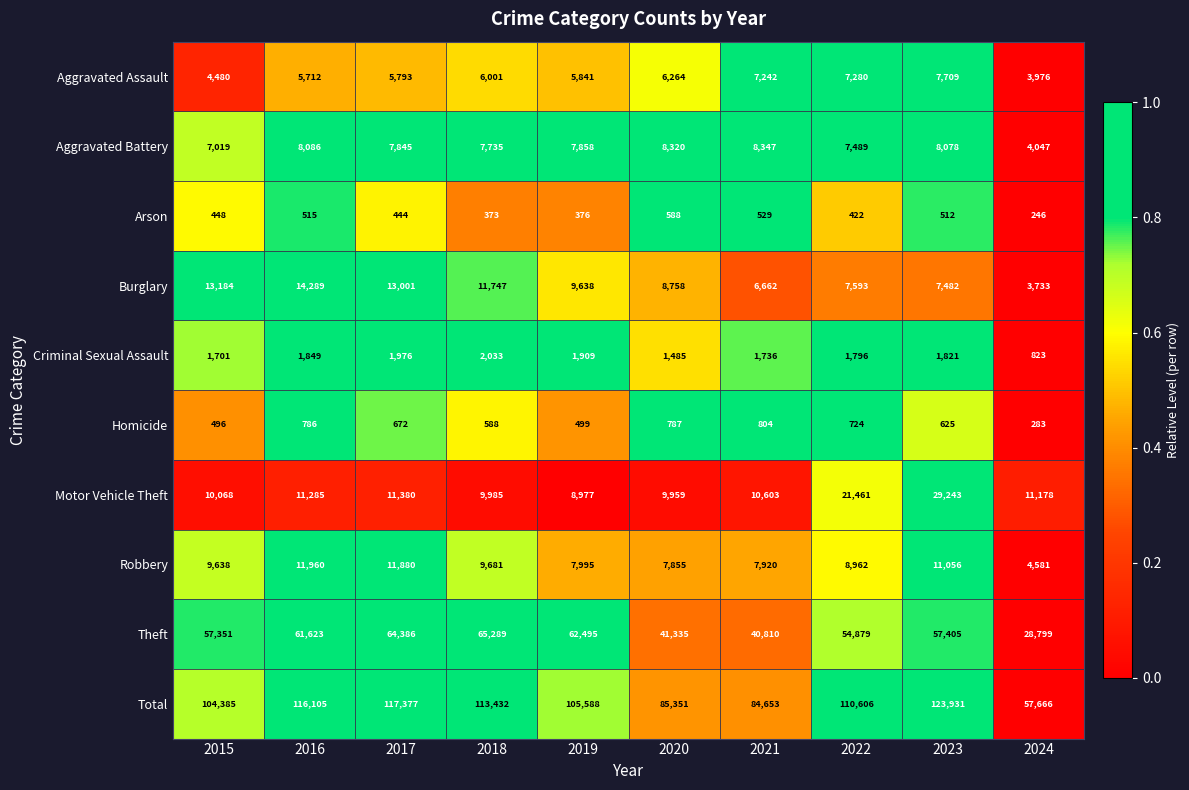

At which category does the chart reach its peak across all series?

2023